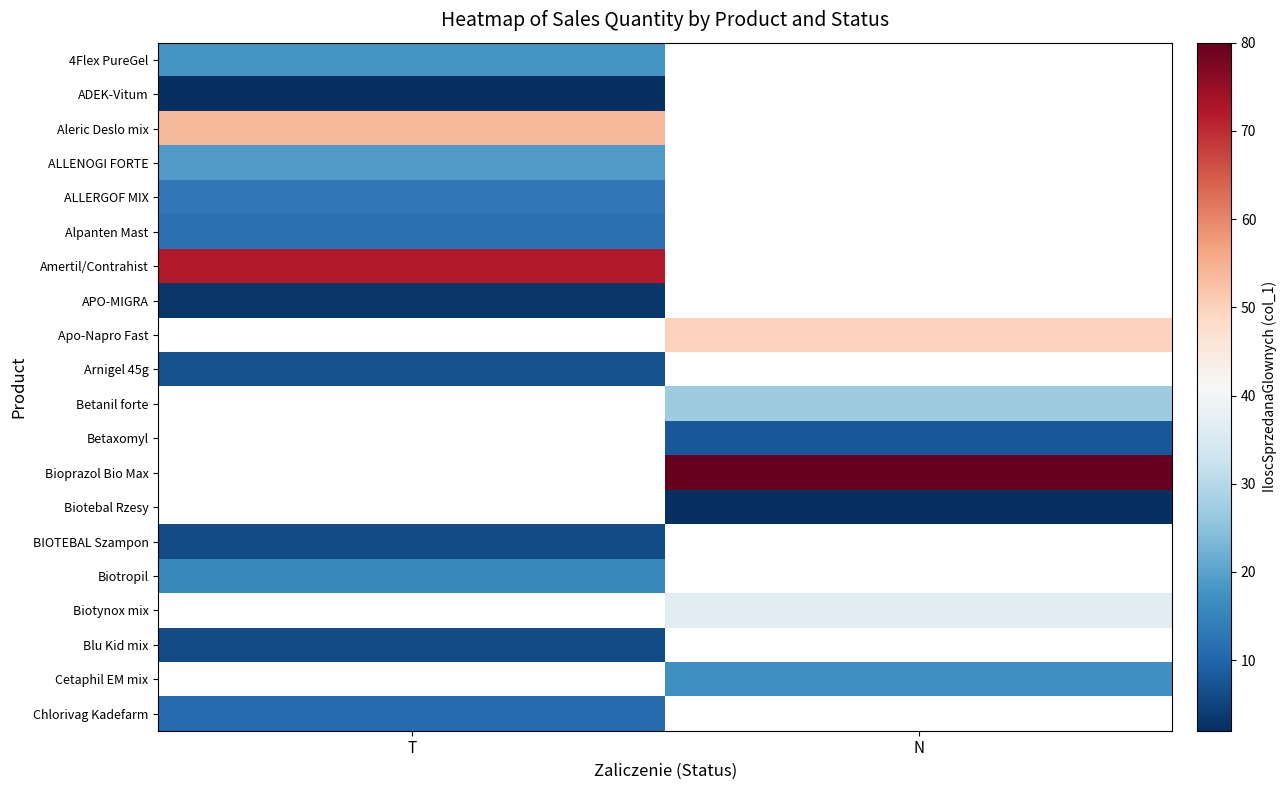

Rank the categories by BIOTEBAL Szampon value from lowest to highest.

T, N